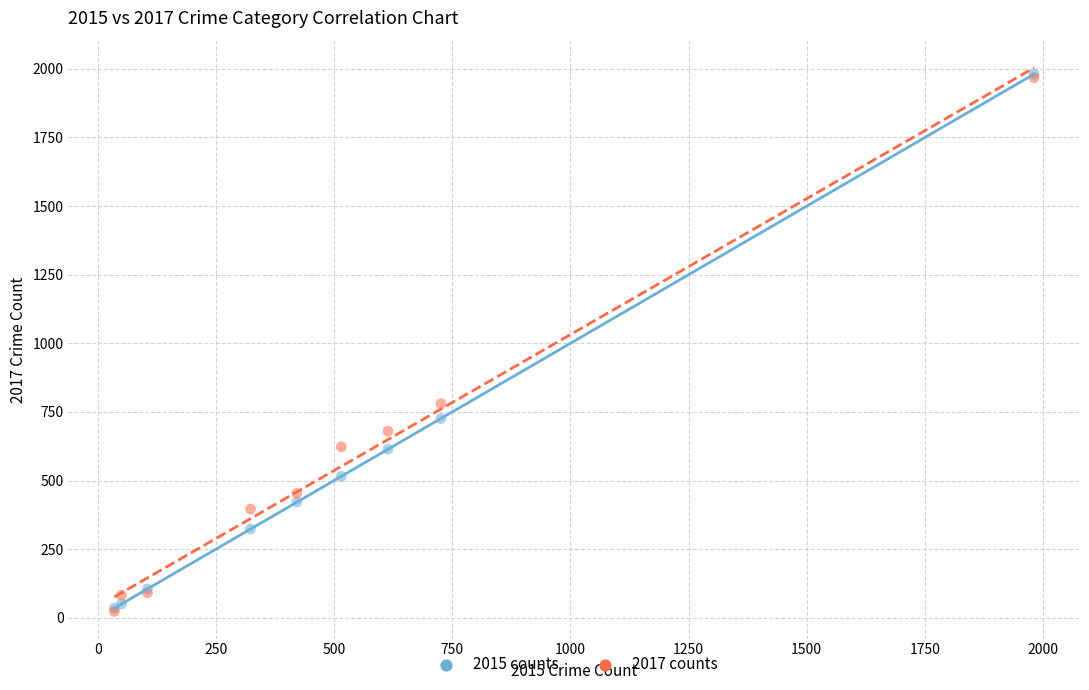

Across all series, what Y value is closest to 1002?

780